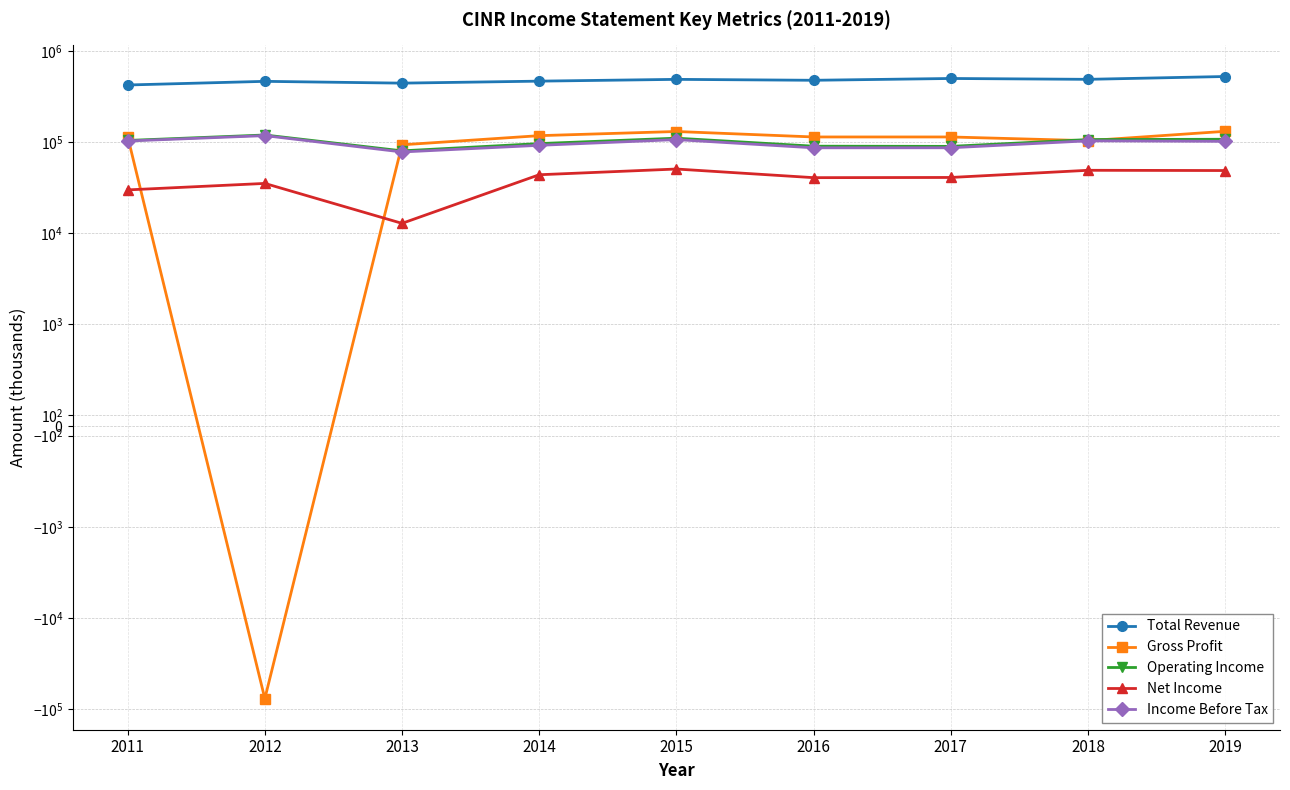

Which category has the lowest value across all series?

2012